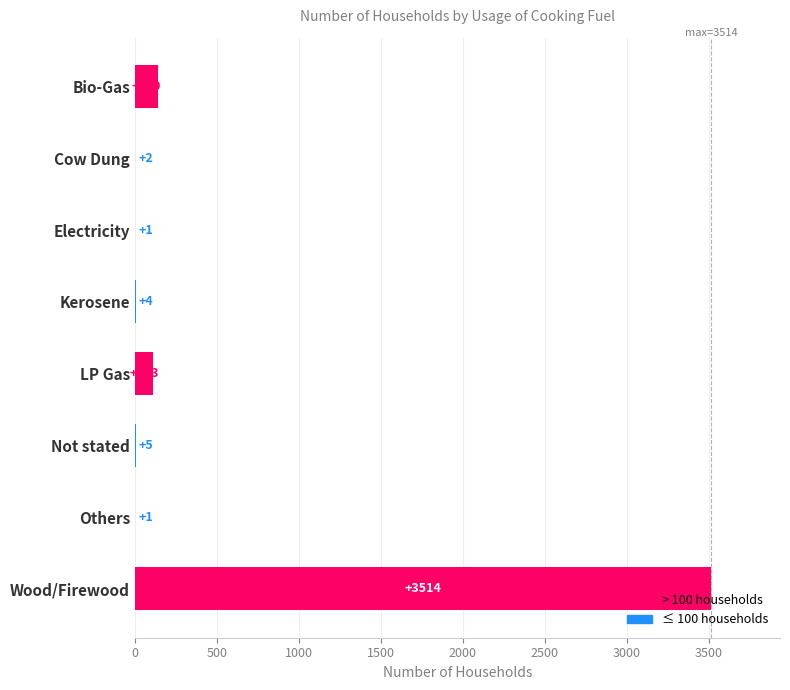

The value at Electricity is 1. True or false?

True